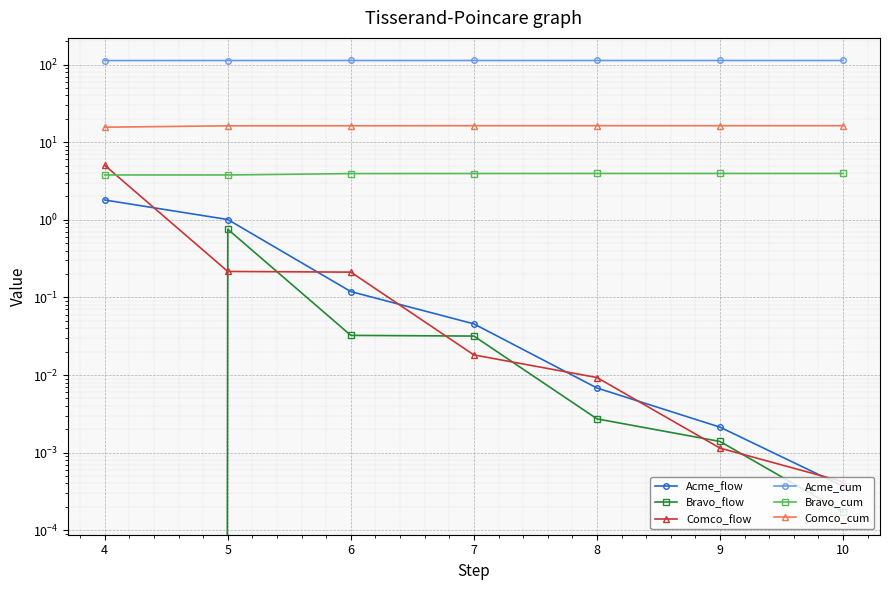

What is the spread (max minus min) of values at 6?

112.9